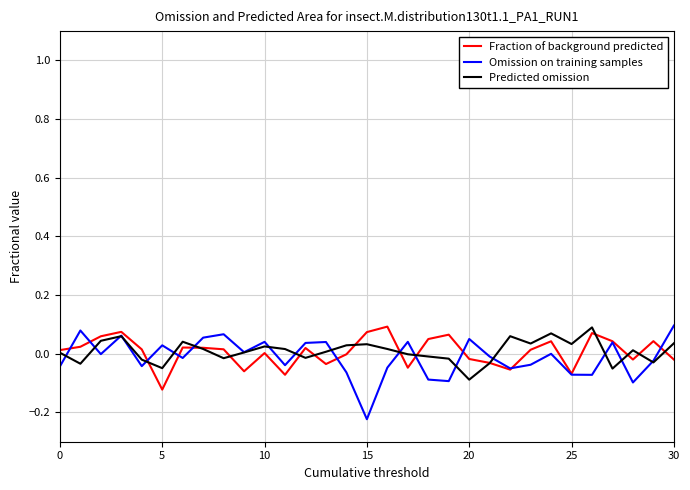

Reading right to left, what are all the values shown in this chart?

Fraction of background predicted: -0.0	0.0	-0.0	0.0	0.1	-0.1	0.0	0.0	-0.1	-0.0	-0.0	0.1	0.1	-0.0	0.1	0.1	-0.0	-0.0	0.0	-0.1	0.0	-0.1	0.0	0.0	0.0	-0.1	0.0	0.1	0.1	0.0	0.0
Omission on training samples: 0.1	-0.0	-0.1	0.0	-0.1	-0.1	-0.0	-0.0	-0.0	-0.0	0.1	-0.1	-0.1	0.0	-0.0	-0.2	-0.1	0.0	0.0	-0.0	0.0	0.0	0.1	0.1	-0.0	0.0	-0.0	0.1	-0.0	0.1	-0.0
Predicted omission: 0.0	-0.0	0.0	-0.1	0.1	0.0	0.1	0.0	0.1	-0.0	-0.1	-0.0	-0.0	-0.0	0.0	0.0	0.0	0.0	-0.0	0.0	0.0	0.0	-0.0	0.0	0.0	-0.0	-0.0	0.1	0.0	-0.0	0.0